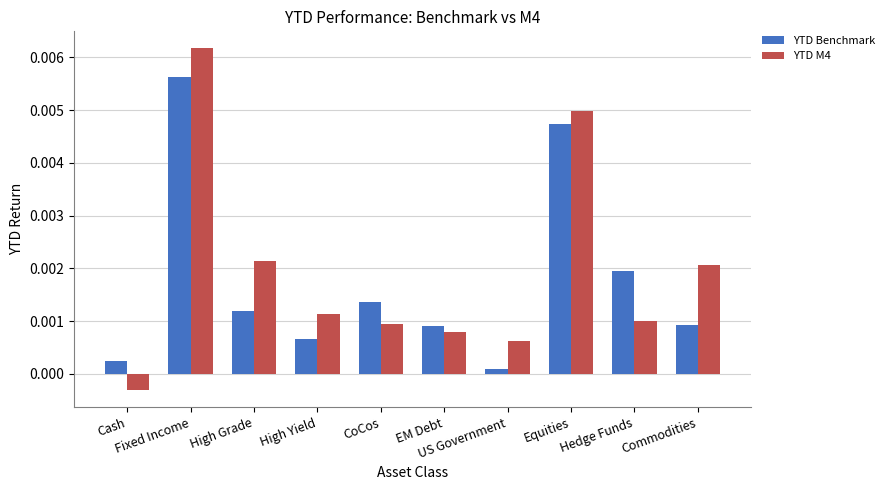

Which series has the largest range (max minus min)?

YTD M4